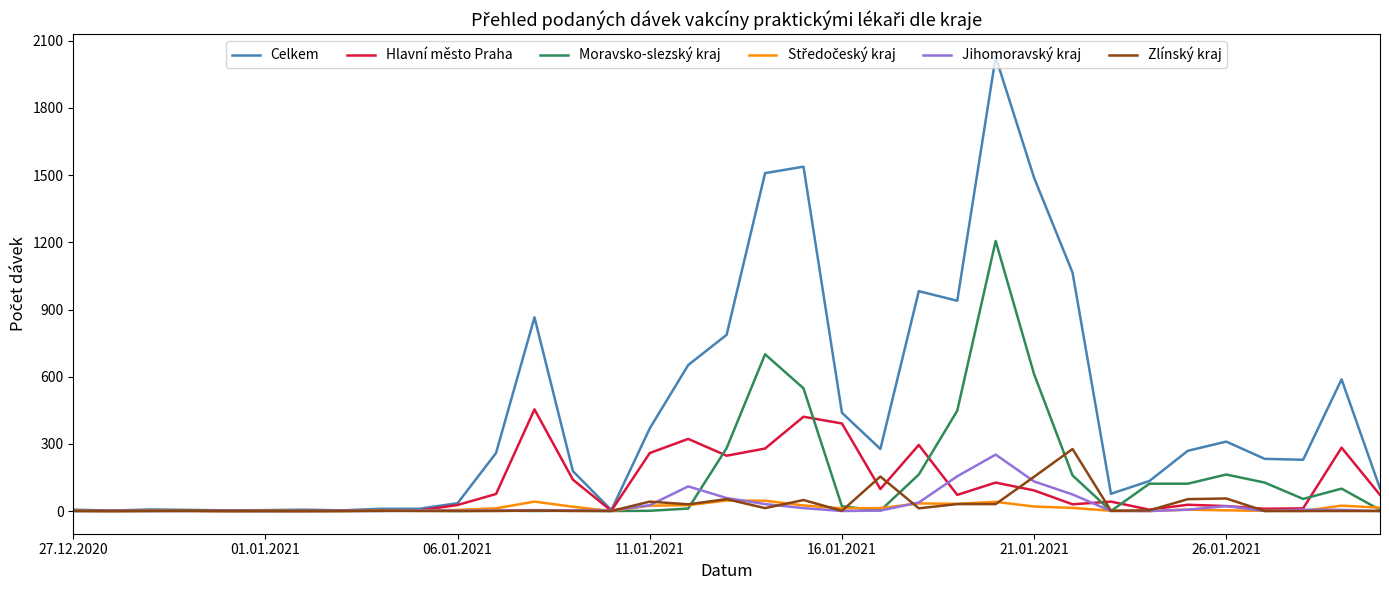

How many values in the Jihomoravský kraj series are below 2?

14